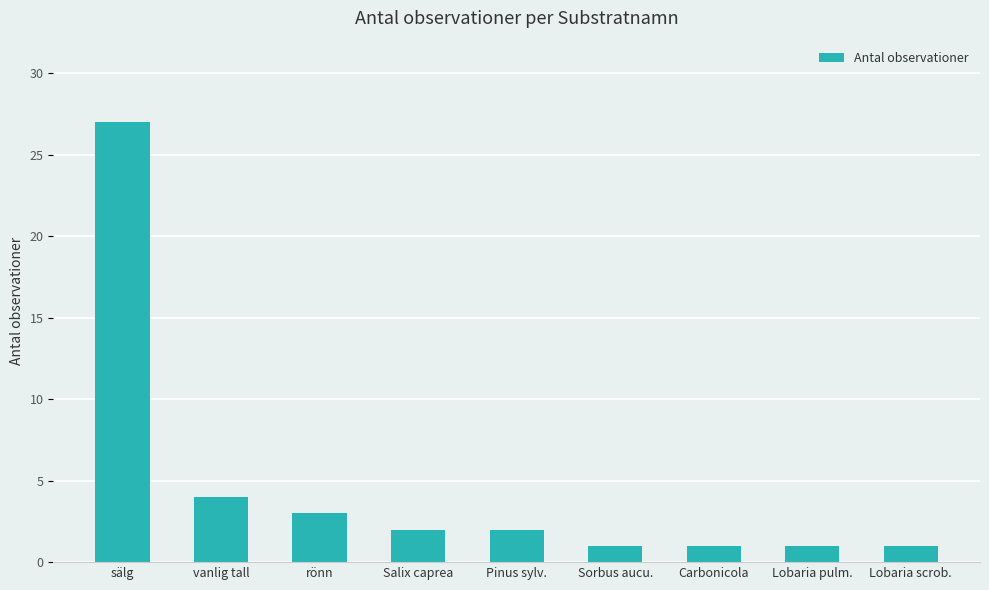

What is the label of the 6th bar from the right?

Salix caprea